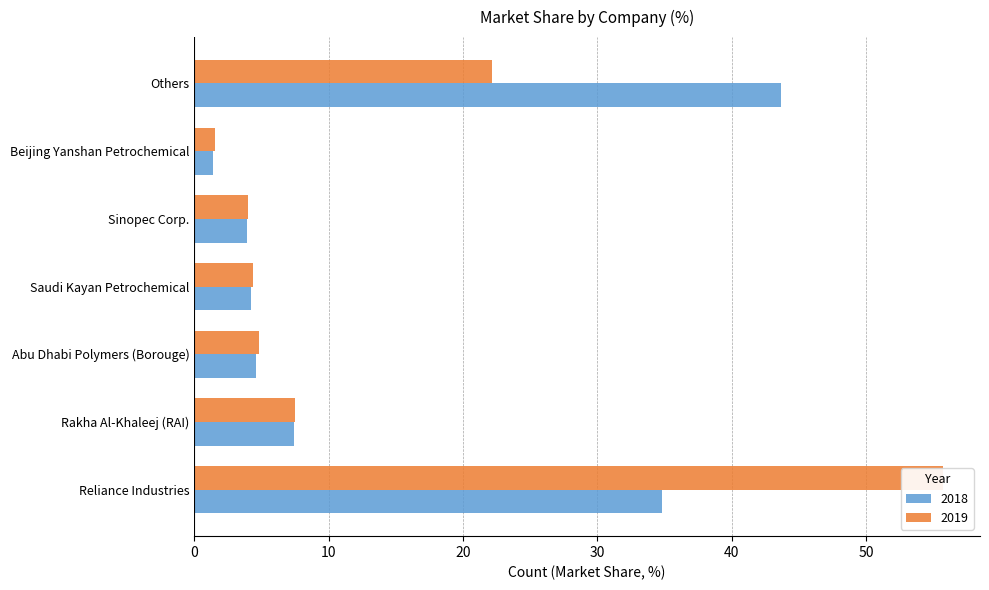

What is the value of the 2018 bar at the 6th from the left?

1.4